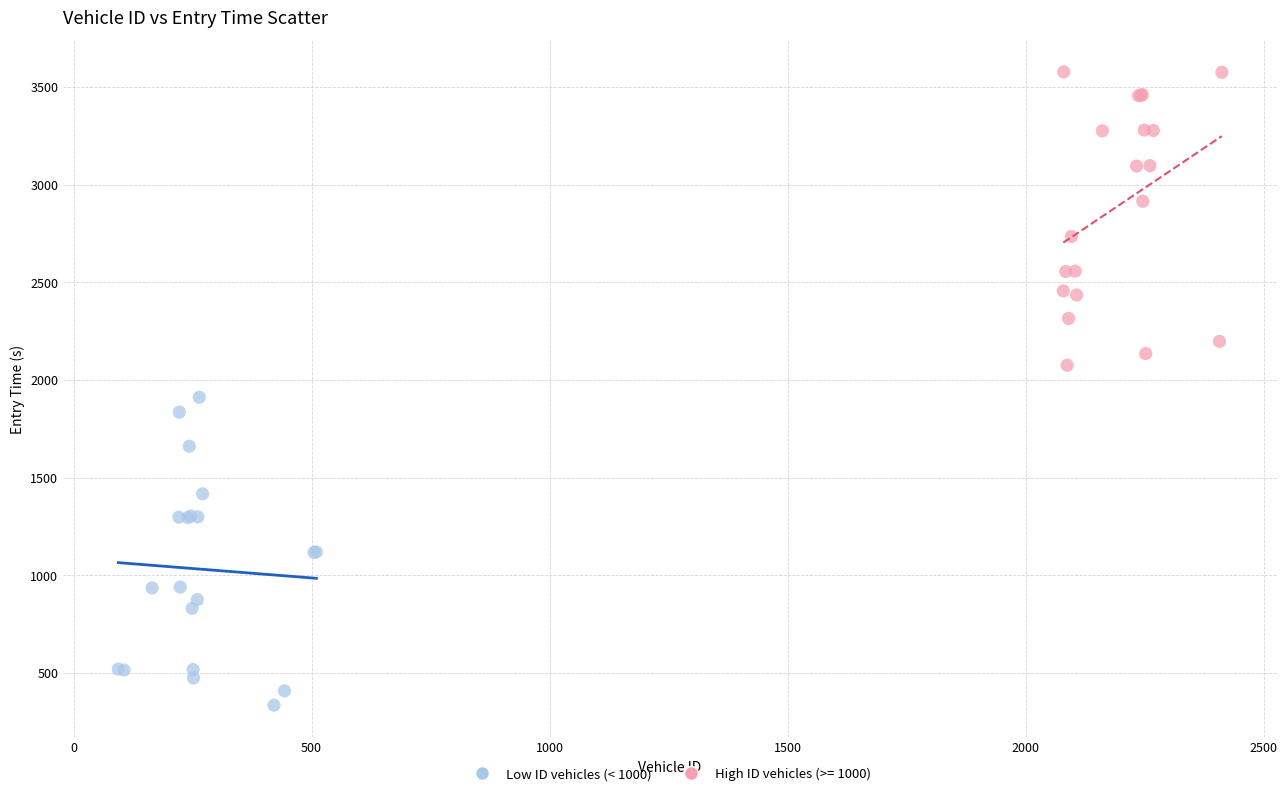

Which series reaches the minimum Y coordinate?

Low ID vehicles (< 1000)